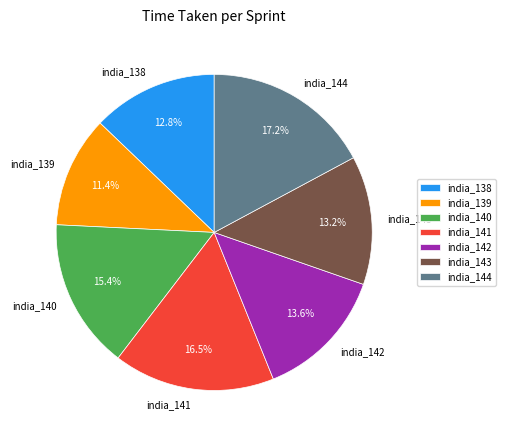

Is india_143 the majority of the pie?

No